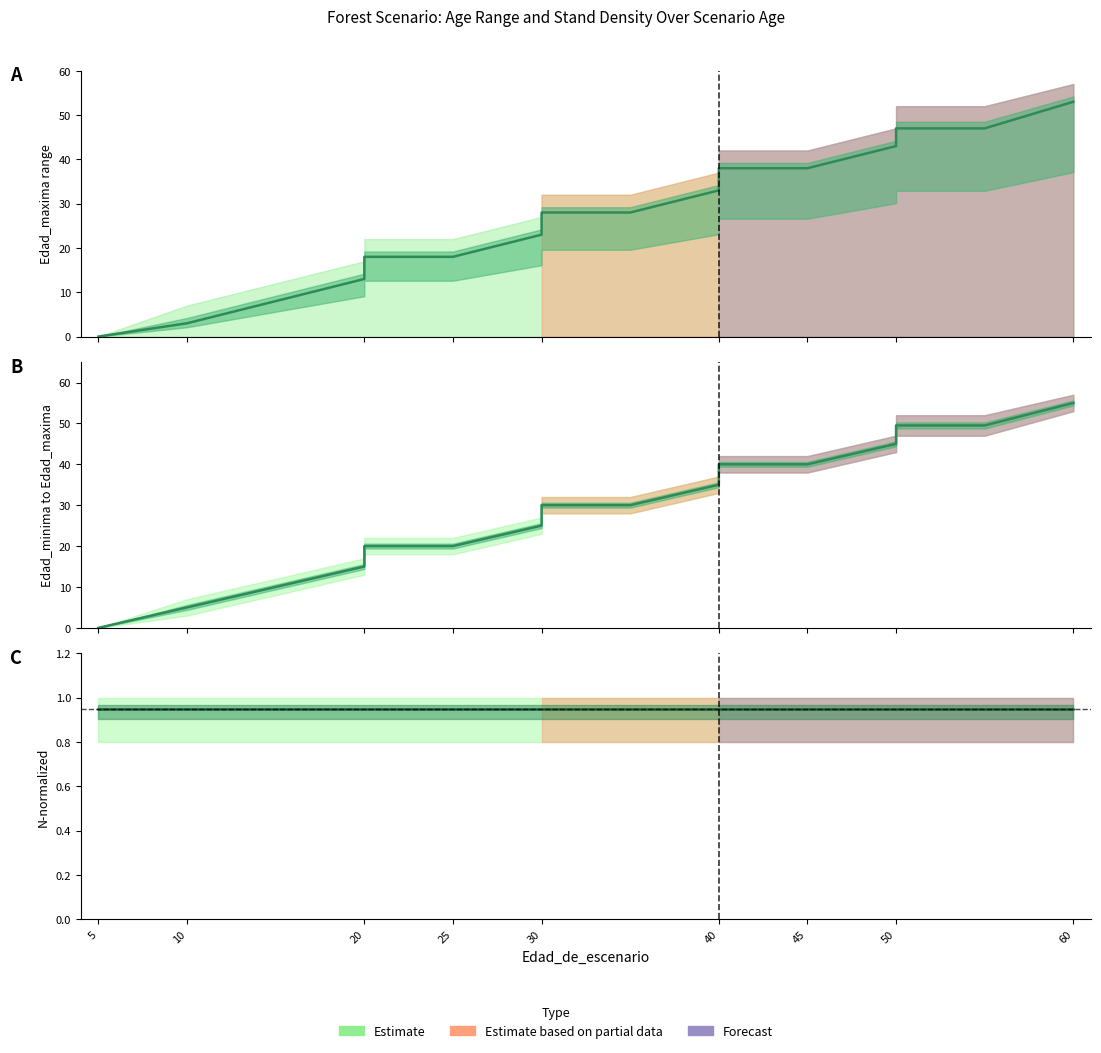

At which label does Edad_minima reach its peak?

60